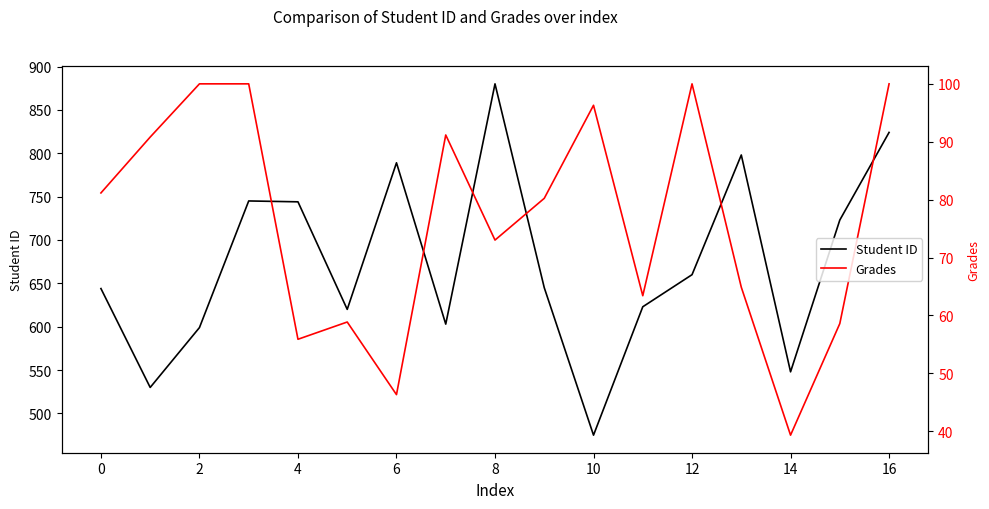

Rank the series at 15 from lowest to highest value.

Grades, Student ID